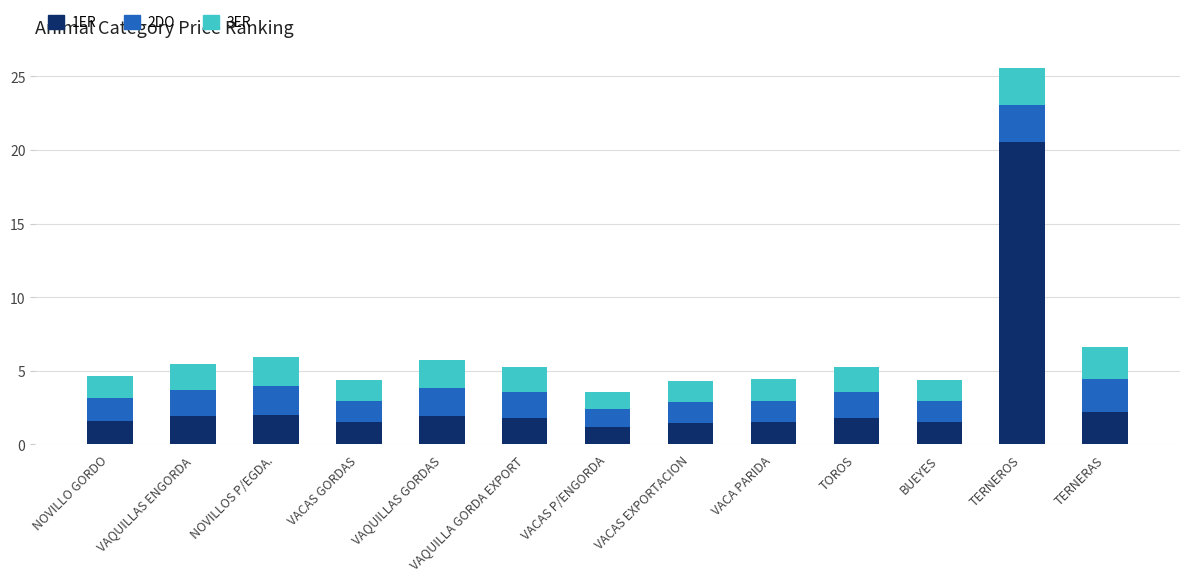

At which category is the sum across all series the highest?

TERNEROS